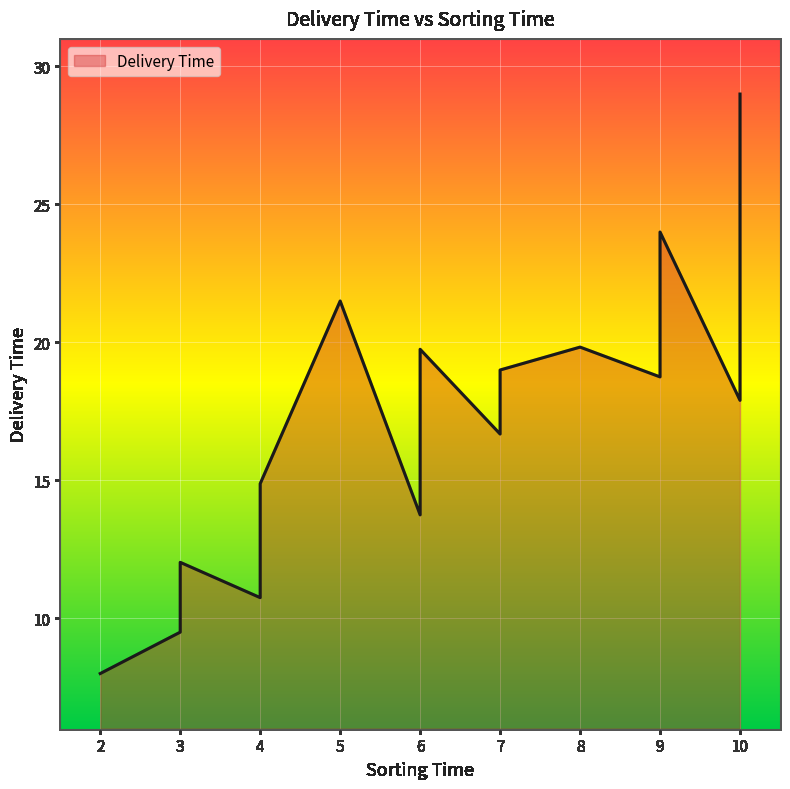

Which has a higher value, 9 or 3?

9